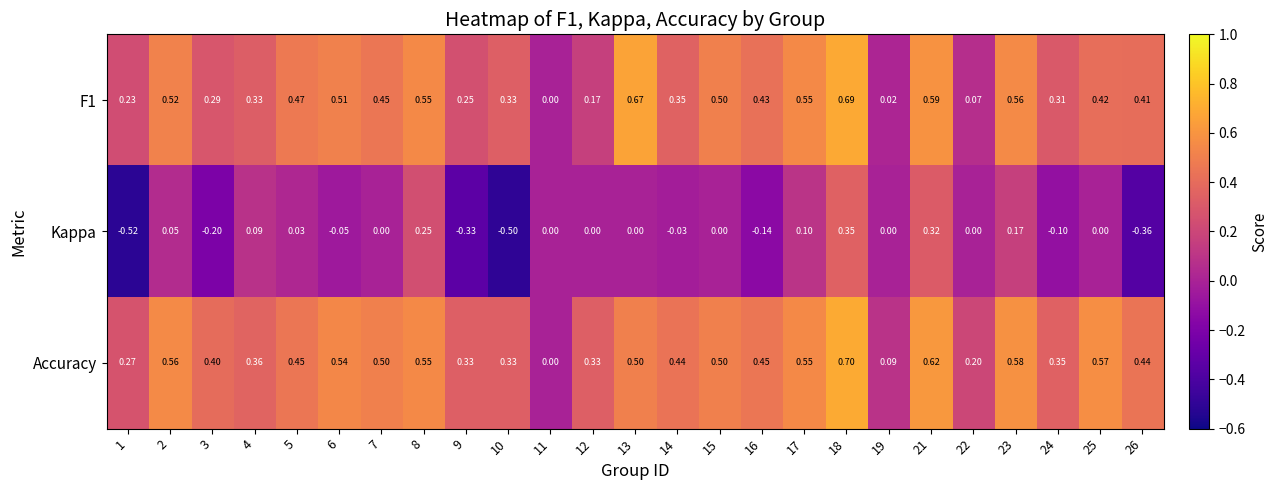

Which series has the largest total across all categories?

Accuracy